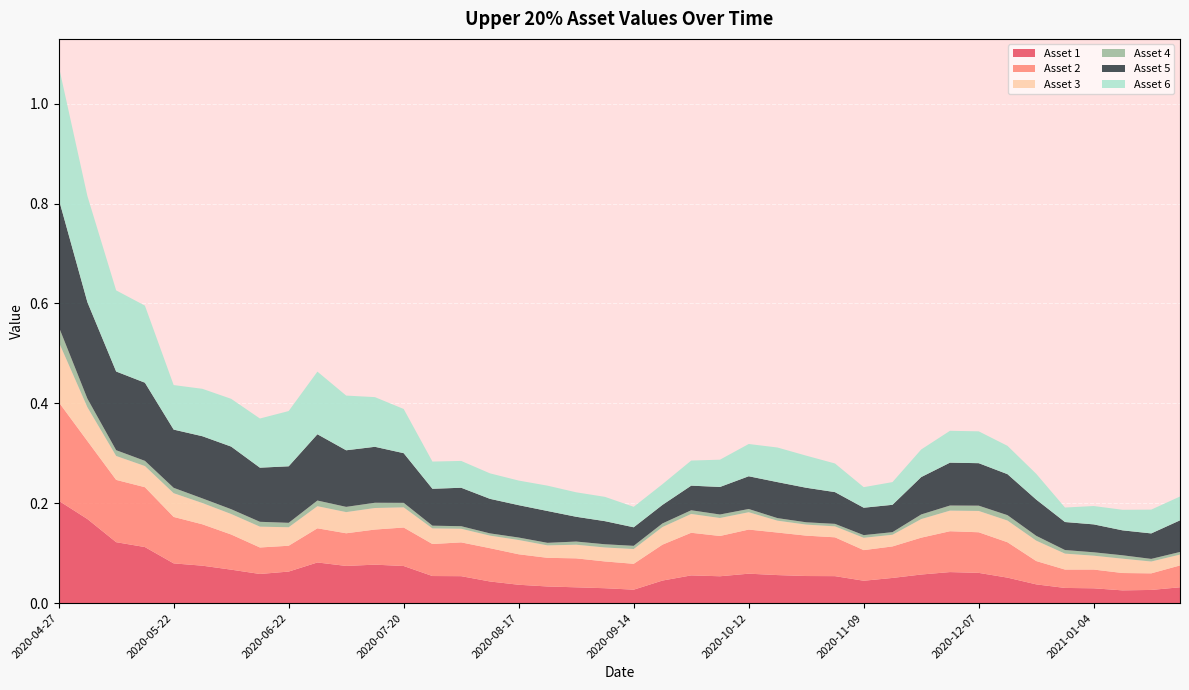

Reading left to right, transcribe all the data shown in this chart.

Asset 1: 2020-04-27=0.2	2020-05-04=0.2	2020-05-11=0.1	2020-05-18=0.1	2020-05-22=0.1	2020-06-01=0.1	2020-06-08=0.1	2020-06-15=0.1	2020-06-22=0.1	2020-06-29=0.1	2020-07-06=0.1	2020-07-13=0.1	2020-07-20=0.1	2020-07-27=0.1	2020-08-03=0.1	2020-08-10=0.0	2020-08-17=0.0	2020-08-24=0.0	2020-08-31=0.0	2020-09-04=0.0	2020-09-14=0.0	2020-09-21=0.0	2020-09-28=0.1	2020-10-05=0.1	2020-10-12=0.1	2020-10-19=0.1	2020-10-26=0.1	2020-11-02=0.1	2020-11-09=0.0	2020-11-16=0.1	2020-11-23=0.1	2020-11-30=0.1	2020-12-07=0.1	2020-12-14=0.1	2020-12-21=0.0	2020-12-28=0.0	2021-01-04=0.0	2021-01-11=0.0	2021-01-15=0.0	2021-01-25=0.0
Asset 2: 2020-04-27=0.2	2020-05-04=0.2	2020-05-11=0.1	2020-05-18=0.1	2020-05-22=0.1	2020-06-01=0.1	2020-06-08=0.1	2020-06-15=0.1	2020-06-22=0.1	2020-06-29=0.1	2020-07-06=0.1	2020-07-13=0.1	2020-07-20=0.1	2020-07-27=0.1	2020-08-03=0.1	2020-08-10=0.1	2020-08-17=0.1	2020-08-24=0.1	2020-08-31=0.1	2020-09-04=0.1	2020-09-14=0.1	2020-09-21=0.1	2020-09-28=0.1	2020-10-05=0.1	2020-10-12=0.1	2020-10-19=0.1	2020-10-26=0.1	2020-11-02=0.1	2020-11-09=0.1	2020-11-16=0.1	2020-11-23=0.1	2020-11-30=0.1	2020-12-07=0.1	2020-12-14=0.1	2020-12-21=0.0	2020-12-28=0.0	2021-01-04=0.0	2021-01-11=0.0	2021-01-15=0.0	2021-01-25=0.0
Asset 3: 2020-04-27=0.1	2020-05-04=0.1	2020-05-11=0.0	2020-05-18=0.0	2020-05-22=0.0	2020-06-01=0.0	2020-06-08=0.0	2020-06-15=0.0	2020-06-22=0.0	2020-06-29=0.0	2020-07-06=0.0	2020-07-13=0.0	2020-07-20=0.0	2020-07-27=0.0	2020-08-03=0.0	2020-08-10=0.0	2020-08-17=0.0	2020-08-24=0.0	2020-08-31=0.0	2020-09-04=0.0	2020-09-14=0.0	2020-09-21=0.0	2020-09-28=0.0	2020-10-05=0.0	2020-10-12=0.0	2020-10-19=0.0	2020-10-26=0.0	2020-11-02=0.0	2020-11-09=0.0	2020-11-16=0.0	2020-11-23=0.0	2020-11-30=0.0	2020-12-07=0.0	2020-12-14=0.0	2020-12-21=0.0	2020-12-28=0.0	2021-01-04=0.0	2021-01-11=0.0	2021-01-15=0.0	2021-01-25=0.0
Asset 4: 2020-04-27=0.0	2020-05-04=0.0	2020-05-11=0.0	2020-05-18=0.0	2020-05-22=0.0	2020-06-01=0.0	2020-06-08=0.0	2020-06-15=0.0	2020-06-22=0.0	2020-06-29=0.0	2020-07-06=0.0	2020-07-13=0.0	2020-07-20=0.0	2020-07-27=0.0	2020-08-03=0.0	2020-08-10=0.0	2020-08-17=0.0	2020-08-24=0.0	2020-08-31=0.0	2020-09-04=0.0	2020-09-14=0.0	2020-09-21=0.0	2020-09-28=0.0	2020-10-05=0.0	2020-10-12=0.0	2020-10-19=0.0	2020-10-26=0.0	2020-11-02=0.0	2020-11-09=0.0	2020-11-16=0.0	2020-11-23=0.0	2020-11-30=0.0	2020-12-07=0.0	2020-12-14=0.0	2020-12-21=0.0	2020-12-28=0.0	2021-01-04=0.0	2021-01-11=0.0	2021-01-15=0.0	2021-01-25=0.0
Asset 5: 2020-04-27=0.3	2020-05-04=0.2	2020-05-11=0.2	2020-05-18=0.2	2020-05-22=0.1	2020-06-01=0.1	2020-06-08=0.1	2020-06-15=0.1	2020-06-22=0.1	2020-06-29=0.1	2020-07-06=0.1	2020-07-13=0.1	2020-07-20=0.1	2020-07-27=0.1	2020-08-03=0.1	2020-08-10=0.1	2020-08-17=0.1	2020-08-24=0.1	2020-08-31=0.0	2020-09-04=0.0	2020-09-14=0.0	2020-09-21=0.0	2020-09-28=0.0	2020-10-05=0.1	2020-10-12=0.1	2020-10-19=0.1	2020-10-26=0.1	2020-11-02=0.1	2020-11-09=0.1	2020-11-16=0.1	2020-11-23=0.1	2020-11-30=0.1	2020-12-07=0.1	2020-12-14=0.1	2020-12-21=0.1	2020-12-28=0.1	2021-01-04=0.1	2021-01-11=0.0	2021-01-15=0.1	2021-01-25=0.1
Asset 6: 2020-04-27=0.3	2020-05-04=0.2	2020-05-11=0.2	2020-05-18=0.2	2020-05-22=0.1	2020-06-01=0.1	2020-06-08=0.1	2020-06-15=0.1	2020-06-22=0.1	2020-06-29=0.1	2020-07-06=0.1	2020-07-13=0.1	2020-07-20=0.1	2020-07-27=0.1	2020-08-03=0.1	2020-08-10=0.1	2020-08-17=0.0	2020-08-24=0.1	2020-08-31=0.0	2020-09-04=0.0	2020-09-14=0.0	2020-09-21=0.0	2020-09-28=0.1	2020-10-05=0.1	2020-10-12=0.1	2020-10-19=0.1	2020-10-26=0.1	2020-11-02=0.1	2020-11-09=0.0	2020-11-16=0.0	2020-11-23=0.1	2020-11-30=0.1	2020-12-07=0.1	2020-12-14=0.1	2020-12-21=0.1	2020-12-28=0.0	2021-01-04=0.0	2021-01-11=0.0	2021-01-15=0.0	2021-01-25=0.0